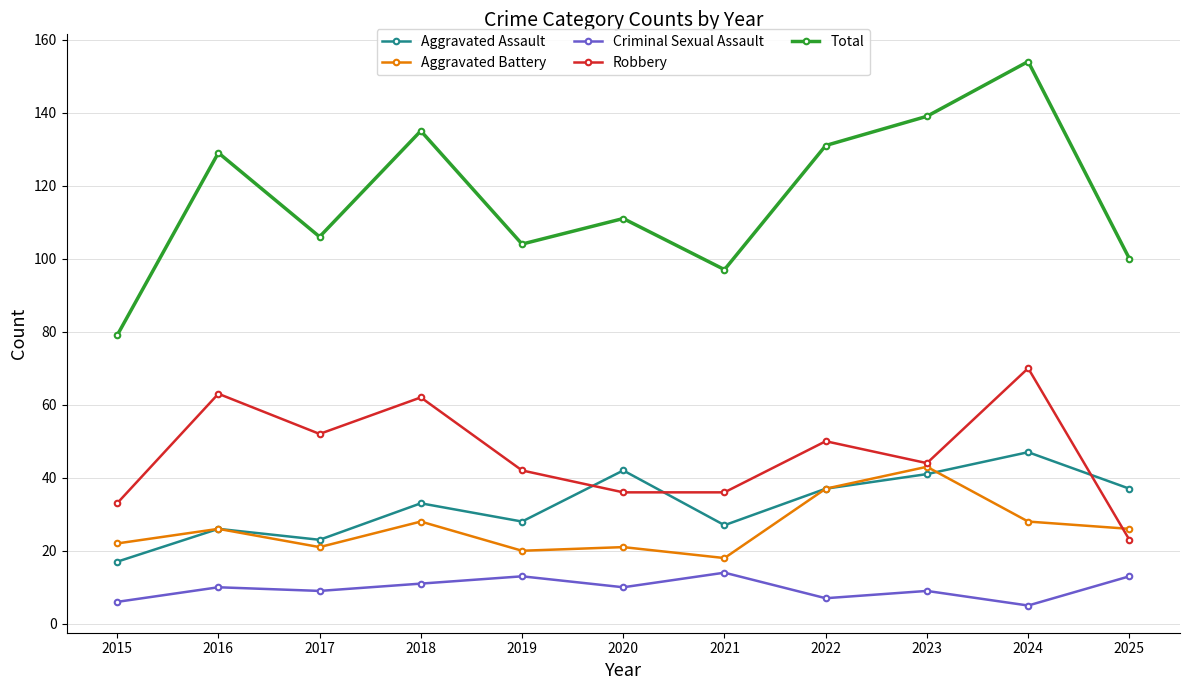

How many data points does each series have?

11